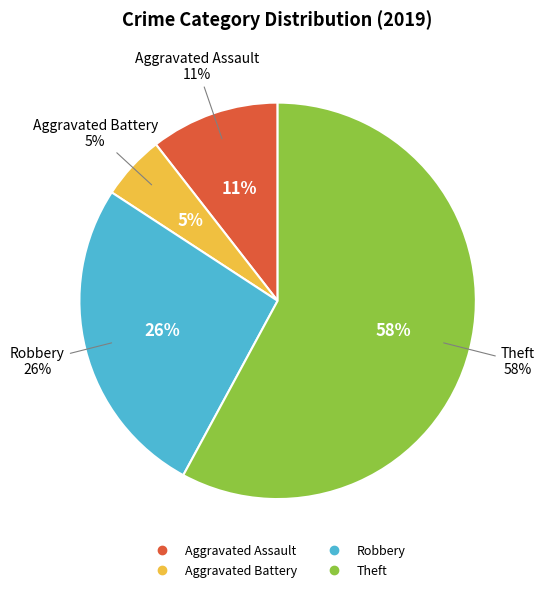

How many slices are in this pie chart?

4